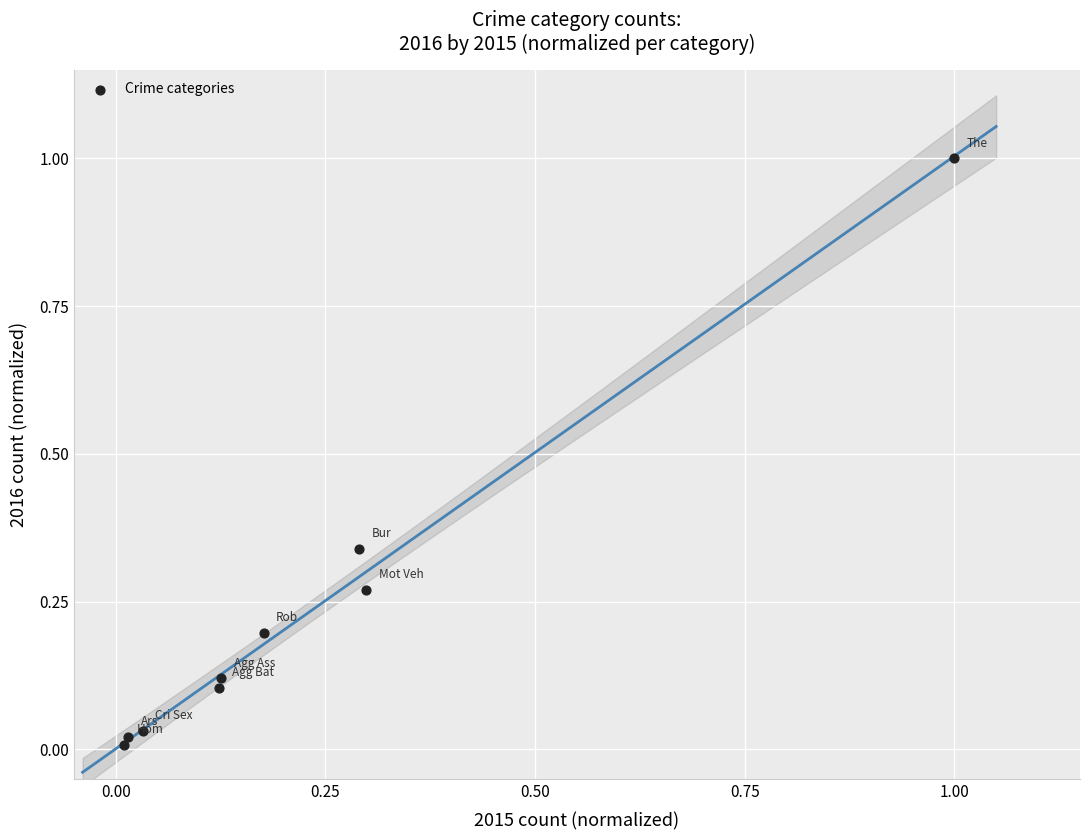

What is the range of X values (max minus min)?

1.0